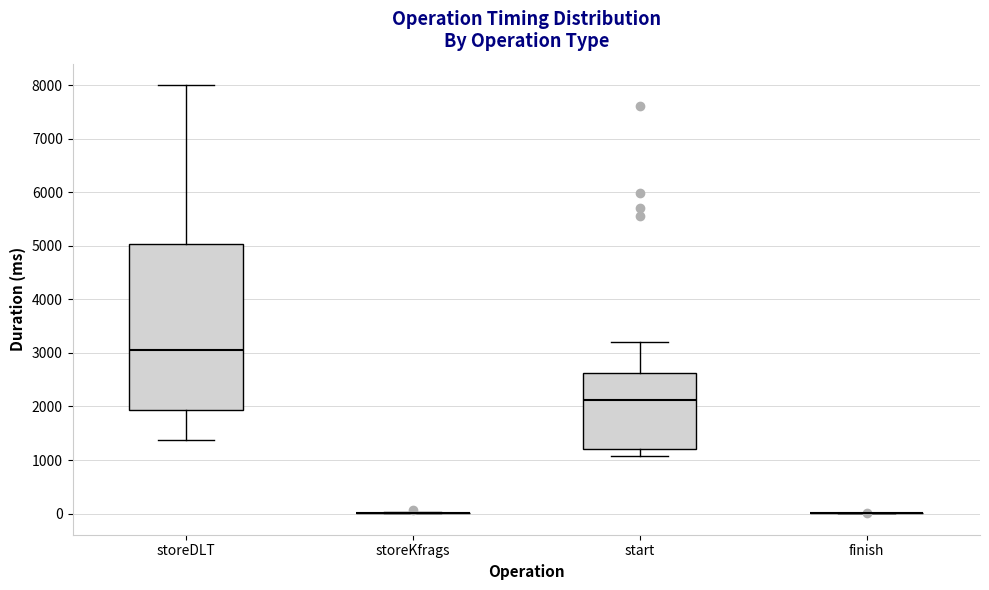

Reading left to right, transcribe this box plot: for each box, give where its median line is, the range the box spans, and where its two whiskers end, as read against the y-axis. The values are not printed on the chart, so give them approximately, as read against the axis.

storeDLT: median 3000, box 1900 to 5000, whiskers 1400 to 8000
storeKfrags: box collapsed to a line at 0, whiskers 0 to 0
start: median 2100, box 1200 to 2600, whiskers 1100 to 3200
finish: box collapsed to a line at 0, whiskers 0 to 0